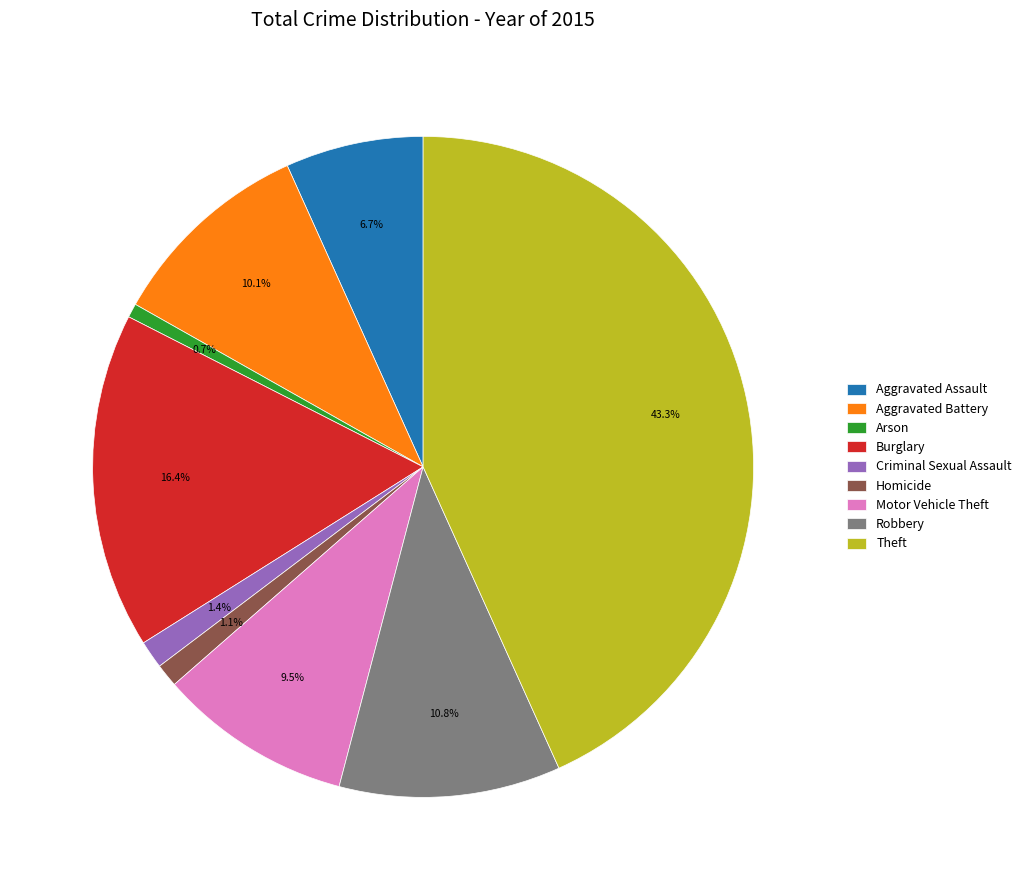

Which slice is the largest?

Theft